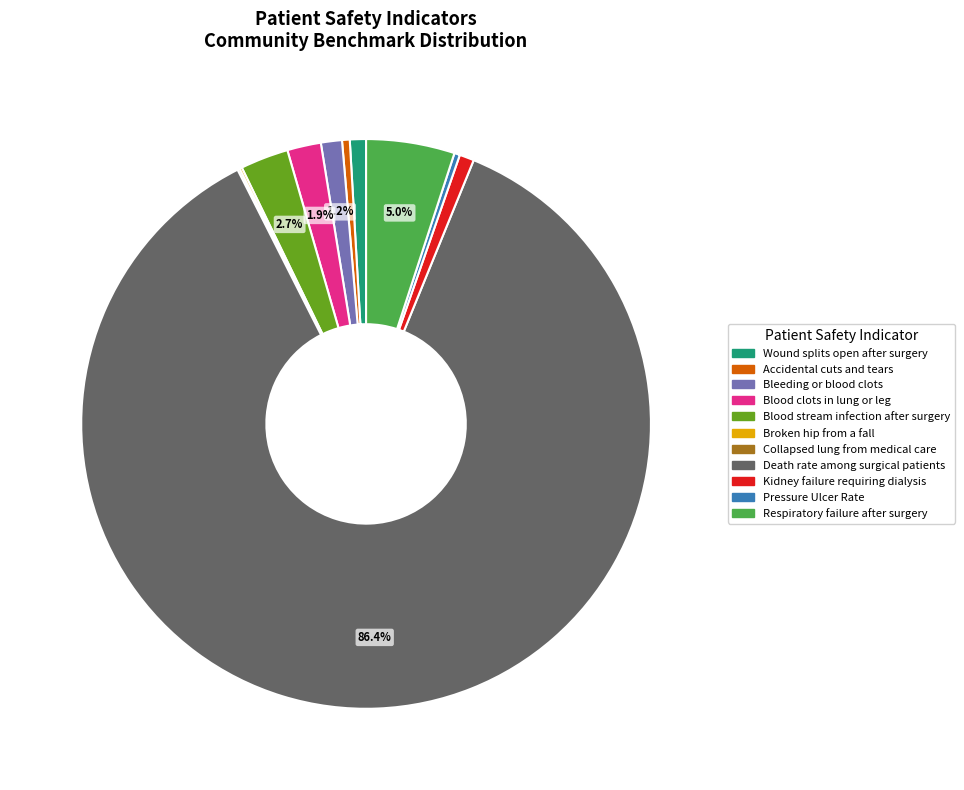

Does Death rate among surgical patients account for over 50% of the chart?

Yes